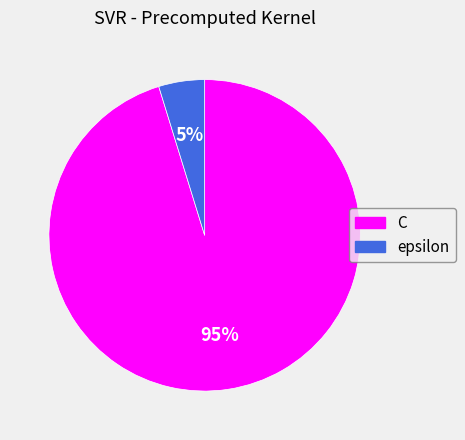

To the nearest percent, what is the average slice percentage?

50%